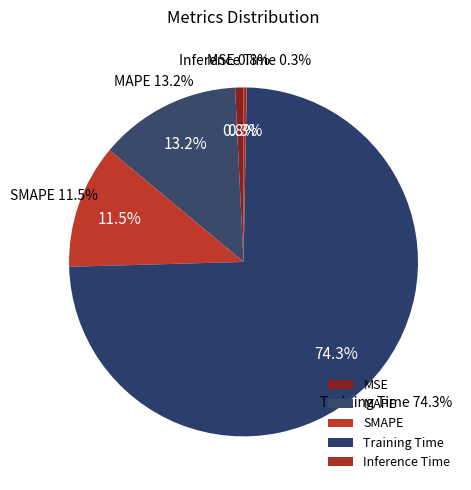

Is it true that SMAPE is 12% of the pie?

True